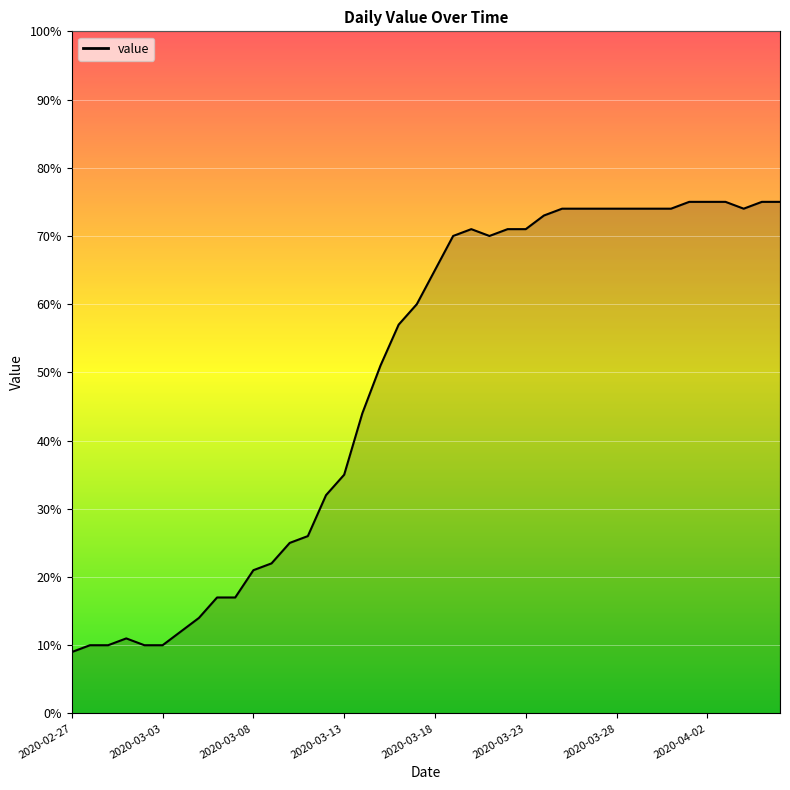

What is the difference between the maximum and minimum values?

66